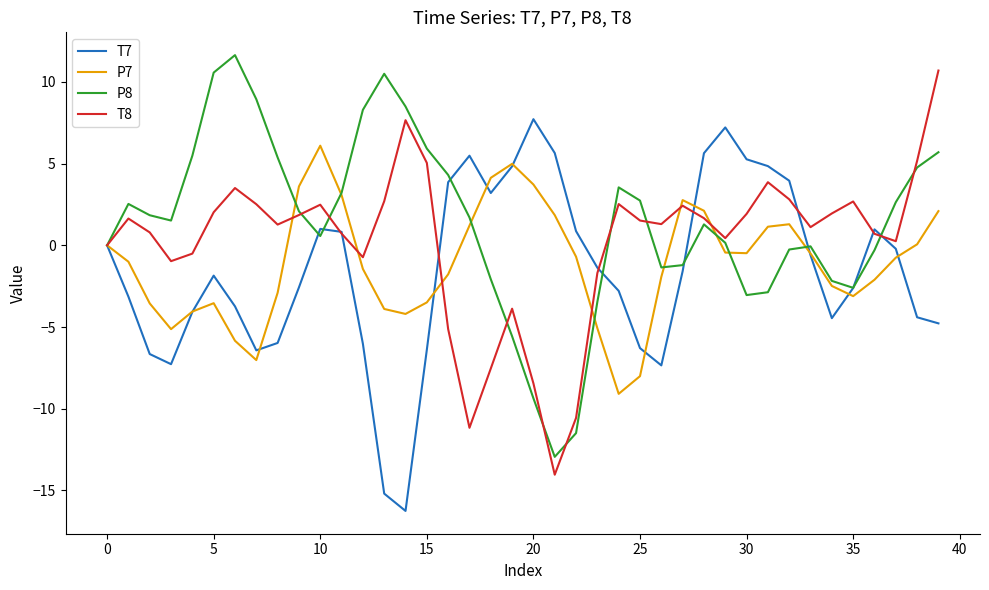

List the series in order of their peak value, lowest first.

P7, T7, T8, P8